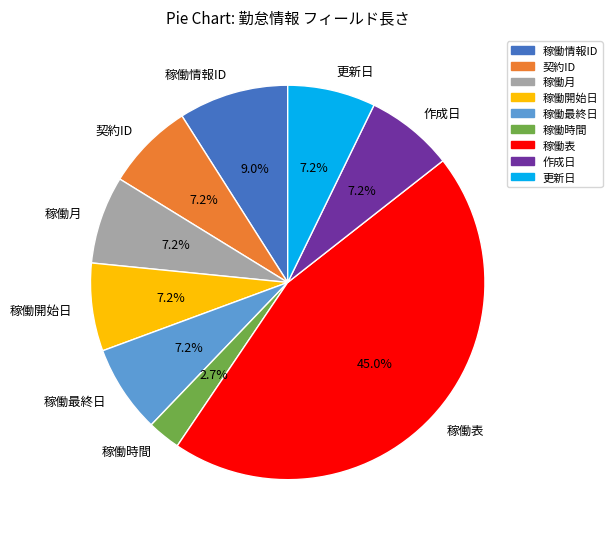

The 稼働表 slice represents 57% of the pie. True or false?

False